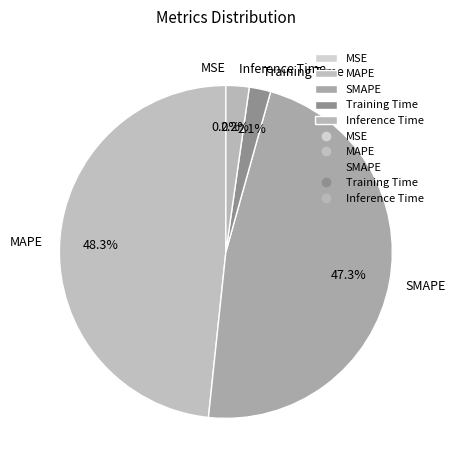

What portion of the pie excludes MAPE?

51.7%